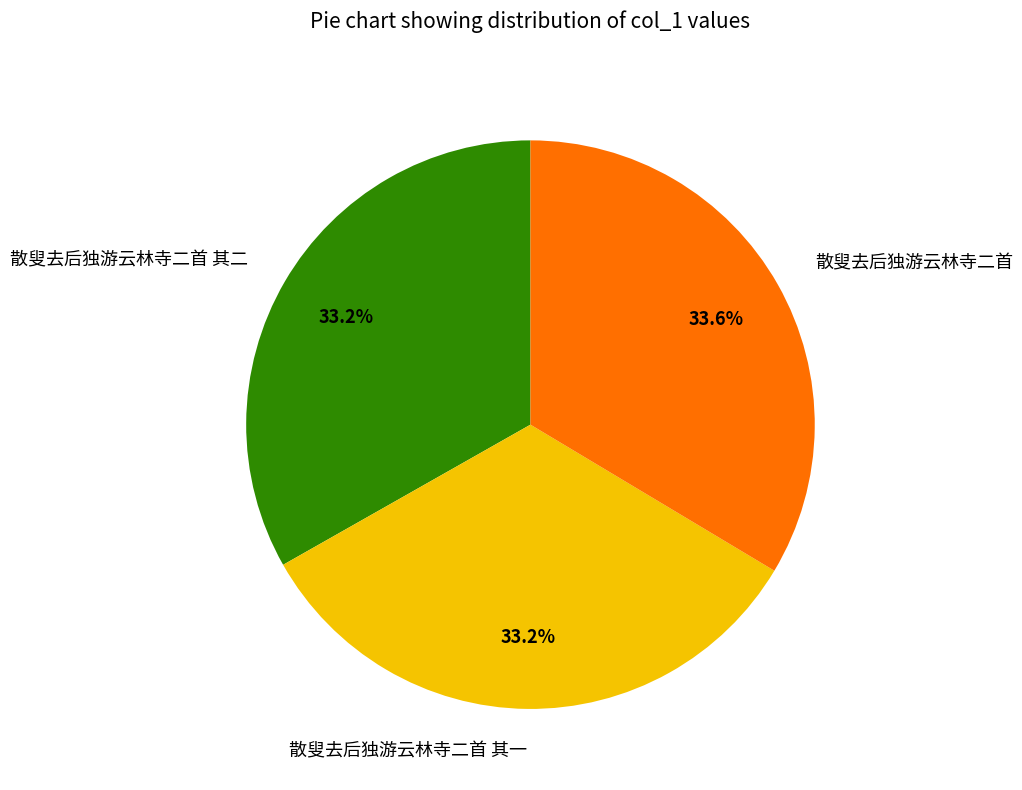

True or false: 散叟去后独游云林寺二首 accounts for 34% of the total.

True